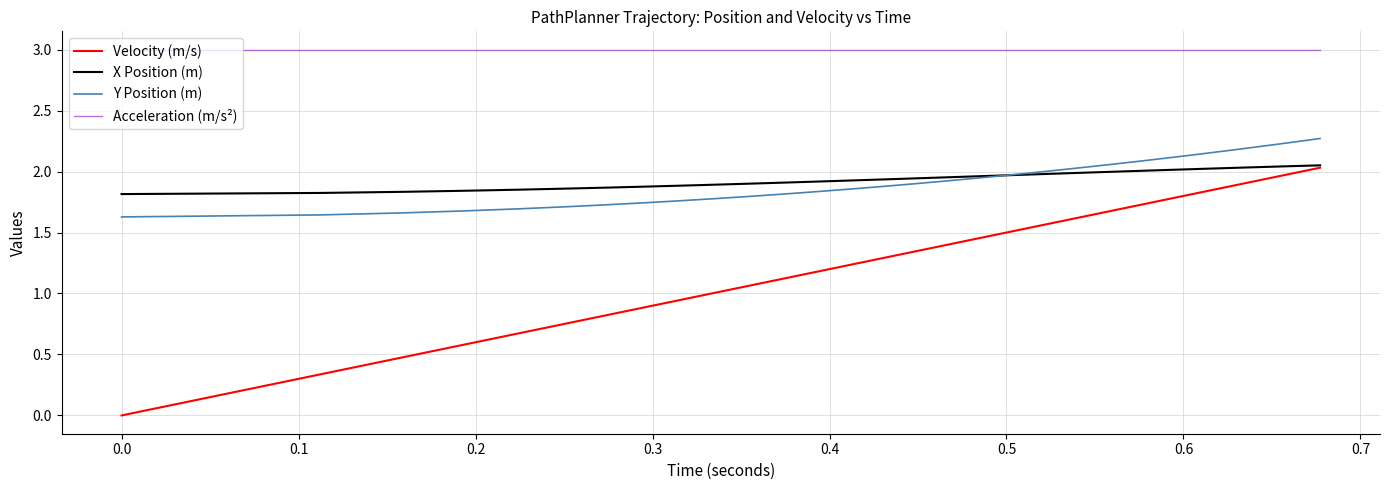

What is the greatest value displayed?

3.0